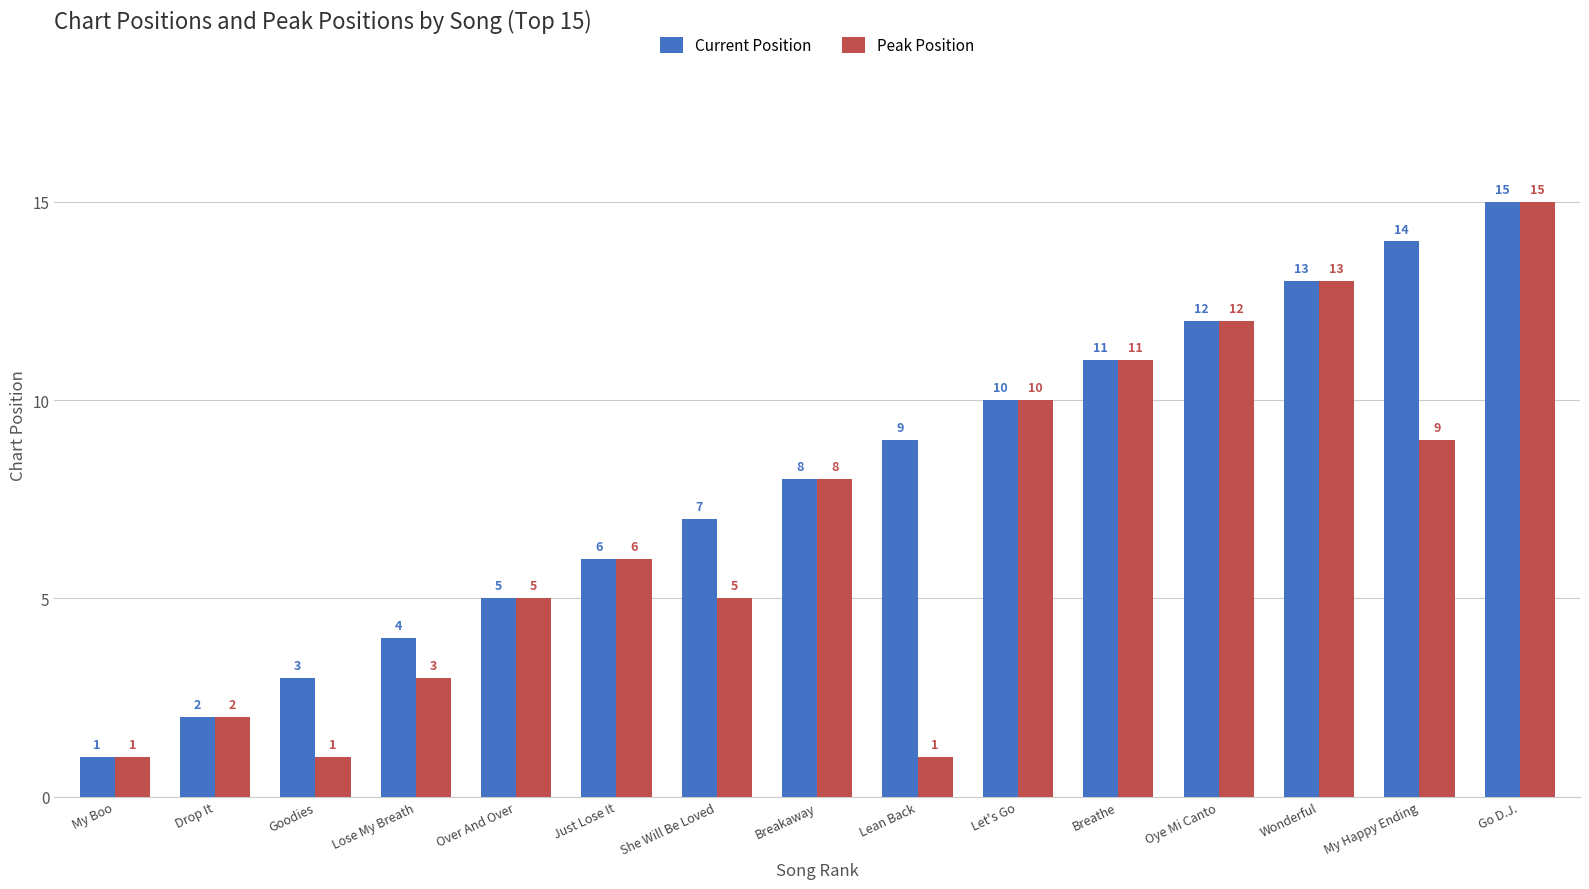

Which series changed the most between Lean Back and Oye Mi Canto?

Peak Position